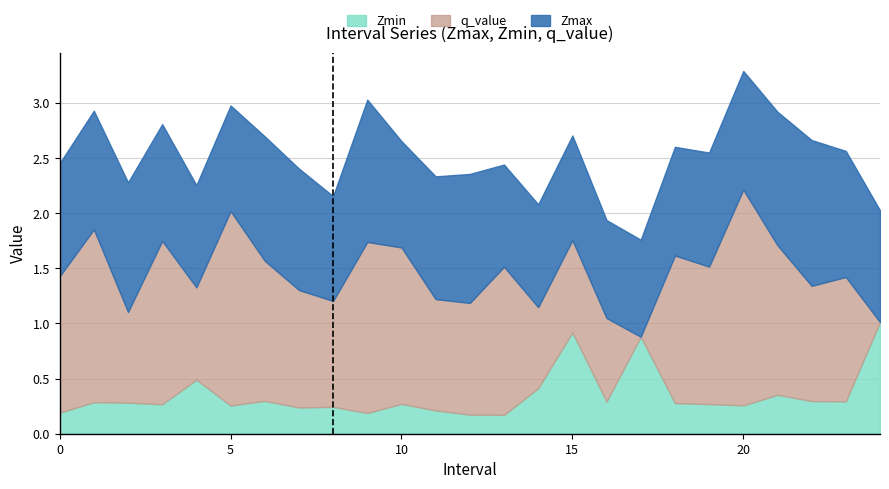

Which category has the highest value in the Zmin series?

24